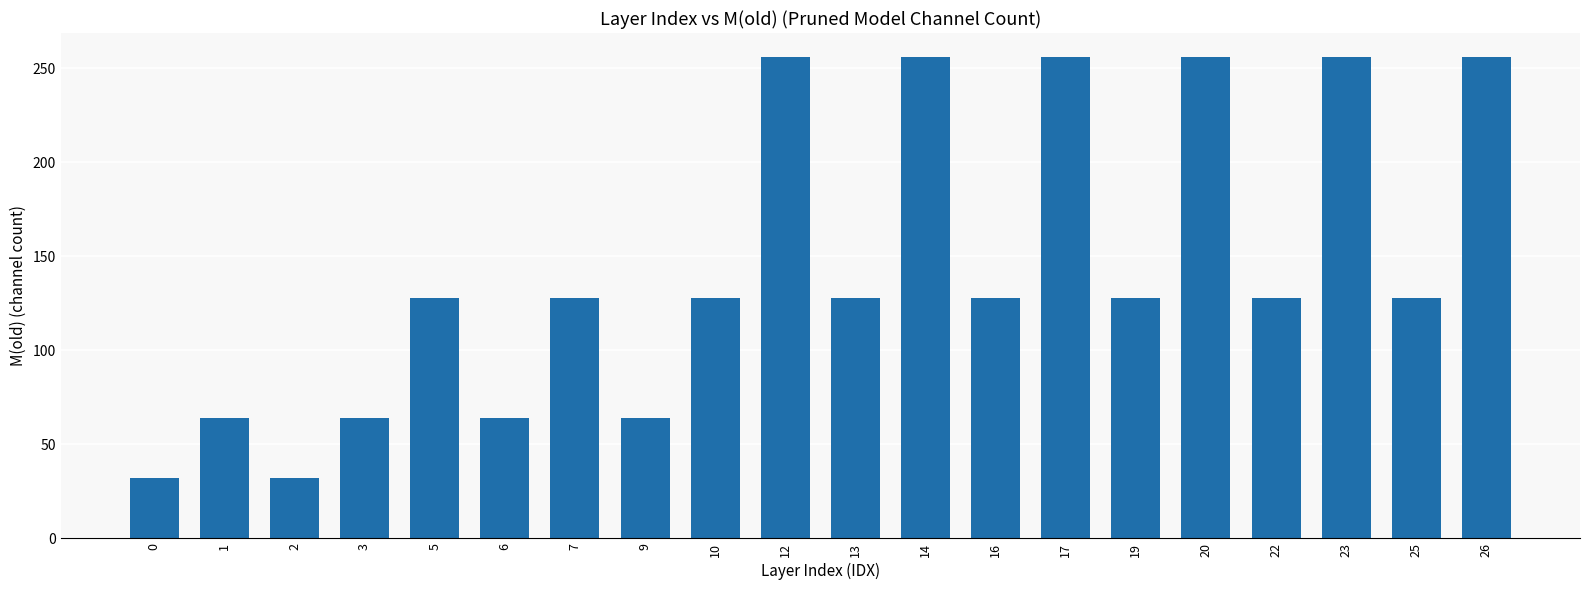

The chart shows a value of 128 at 25. True or false?

True